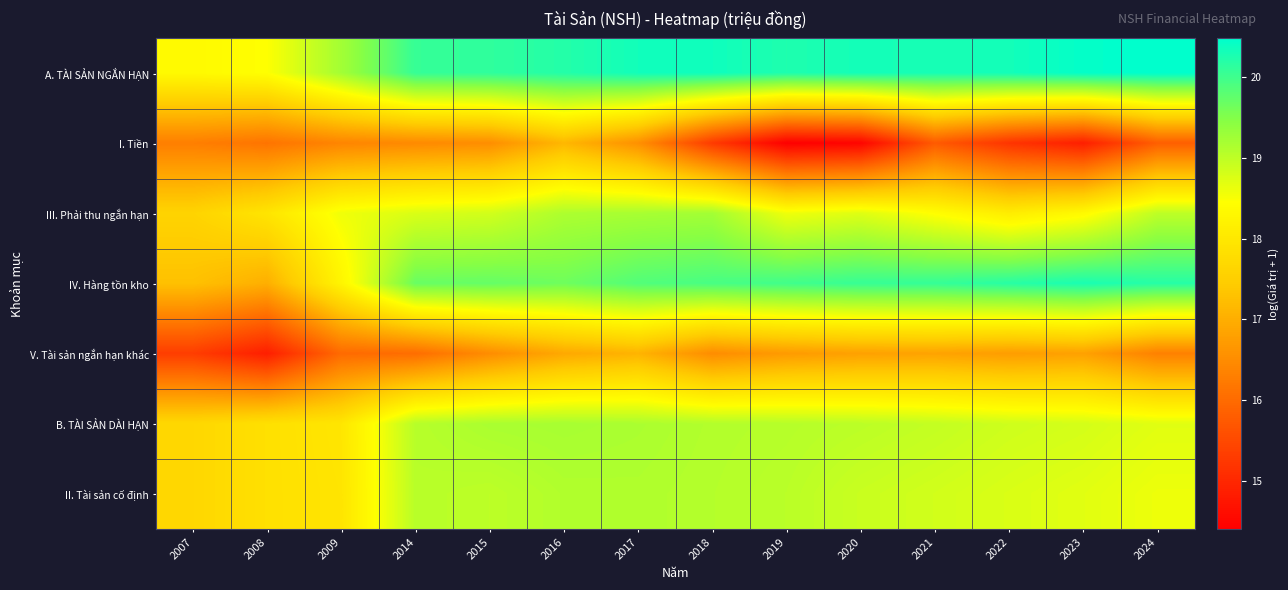

What is the spread (max minus min) of values at 2020?

5.8